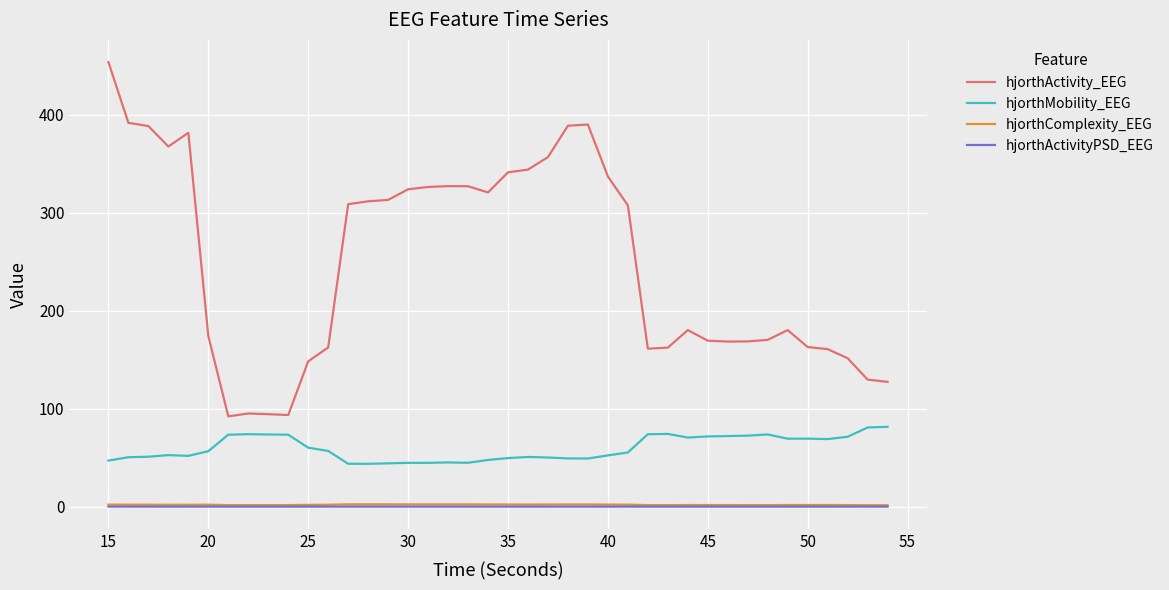

Which series has the widest spread of values?

hjorthActivity_EEG